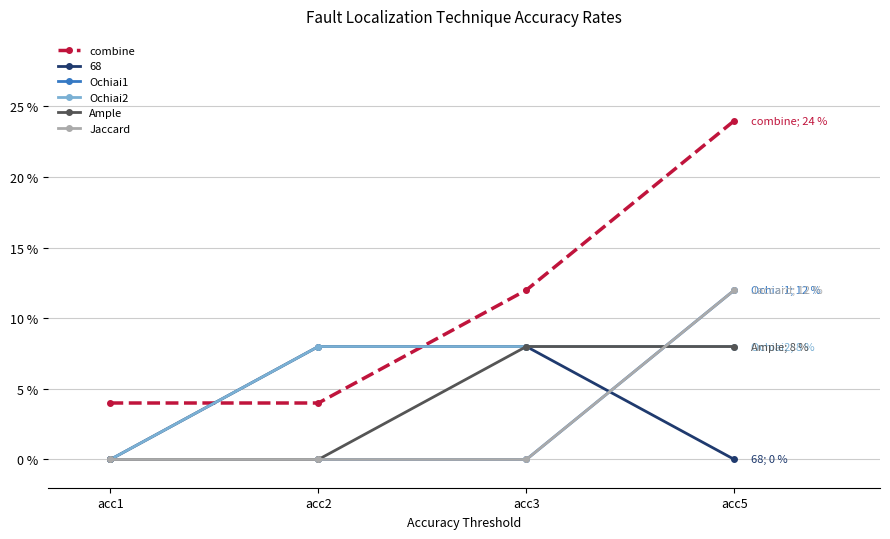

Is this an area chart (filled region under the line)?

No